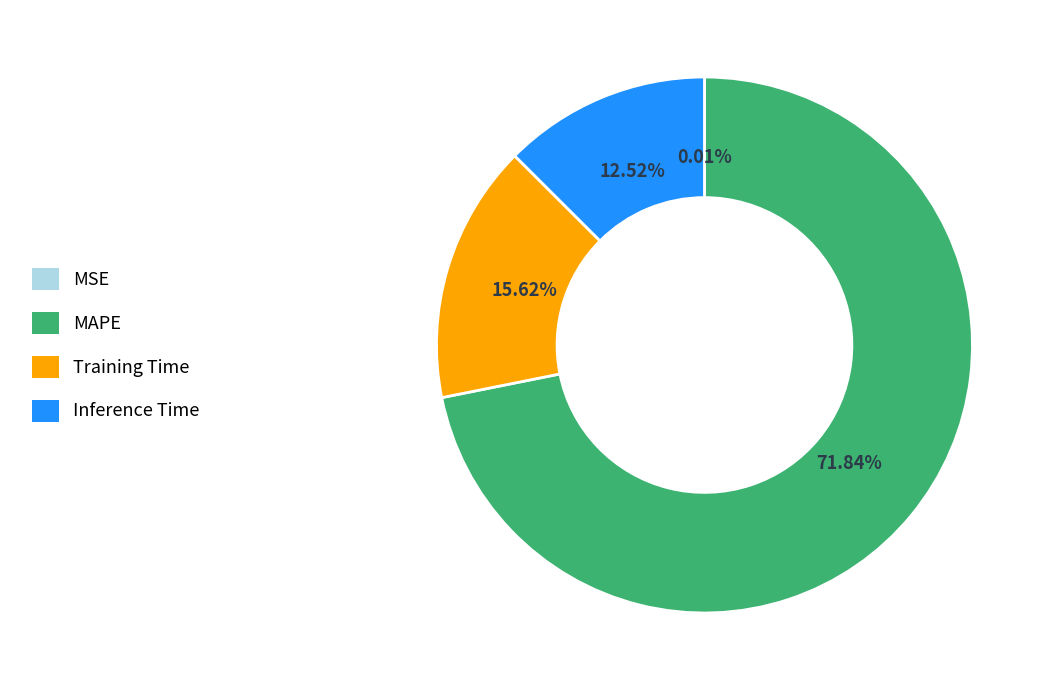

Is there a majority slice in this chart?

Yes